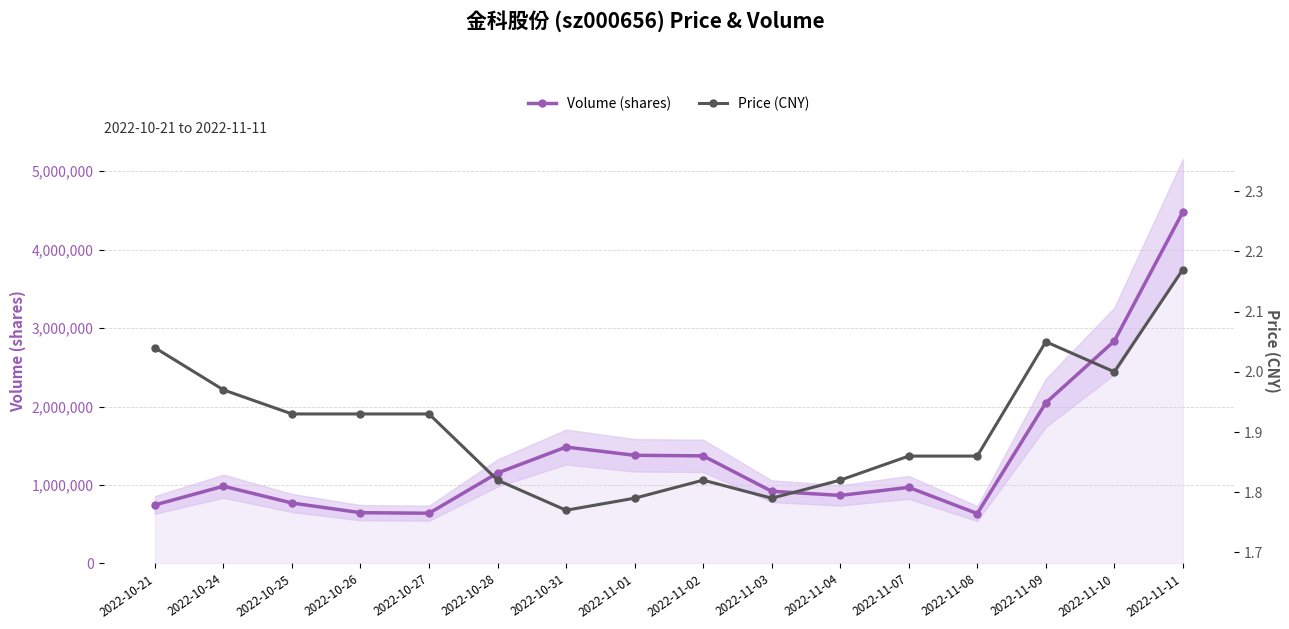

How many interior local valleys does the Price (CNY) series have?

3